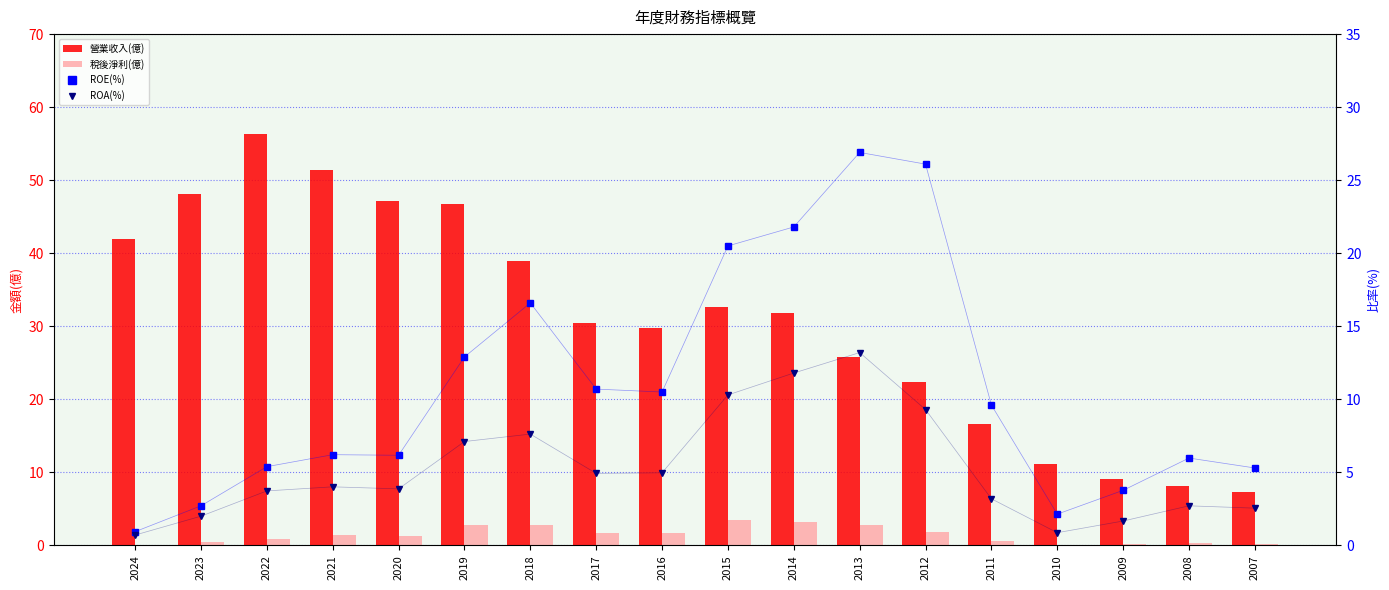

What is the value of the ROA(%) bar at the 1st from the left?

0.7